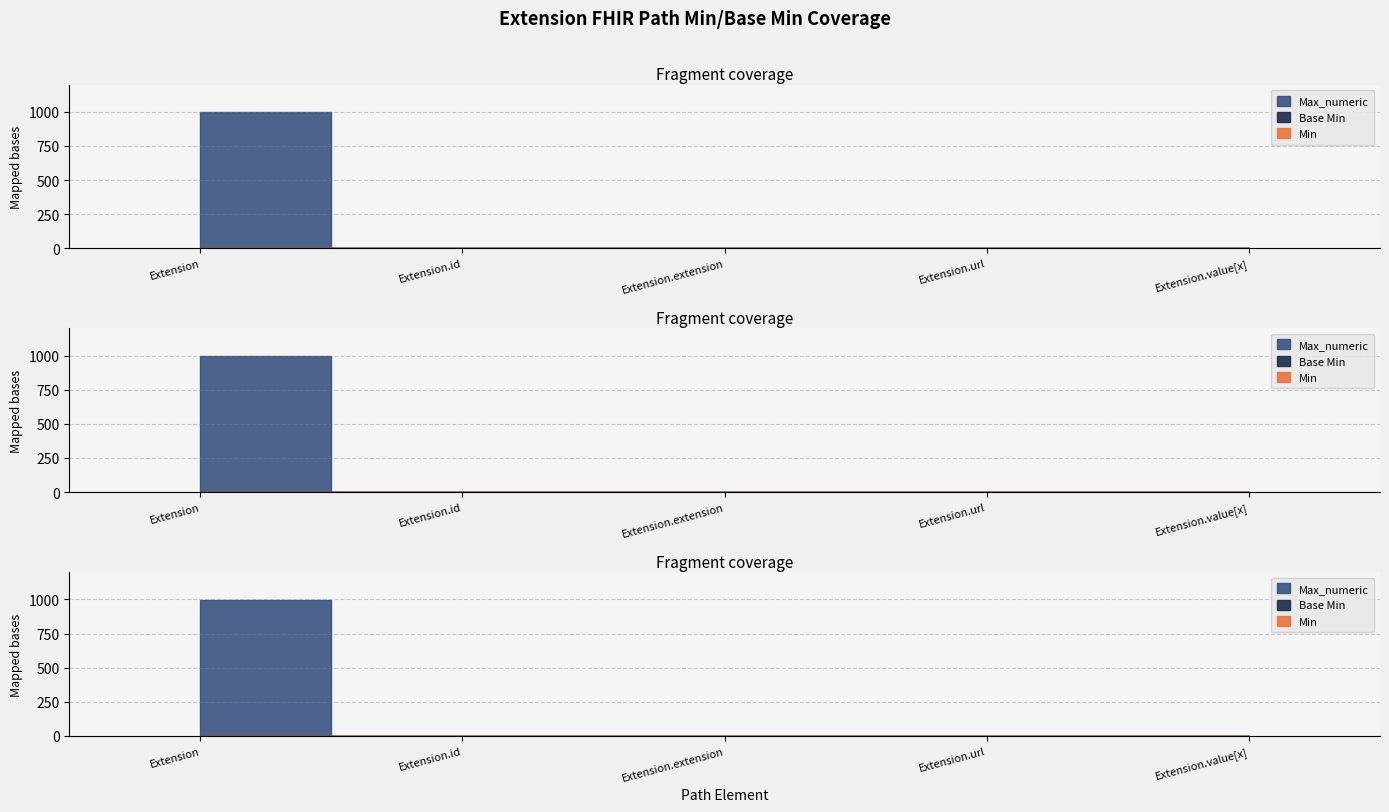

Does the chart have visible grid lines?

Yes